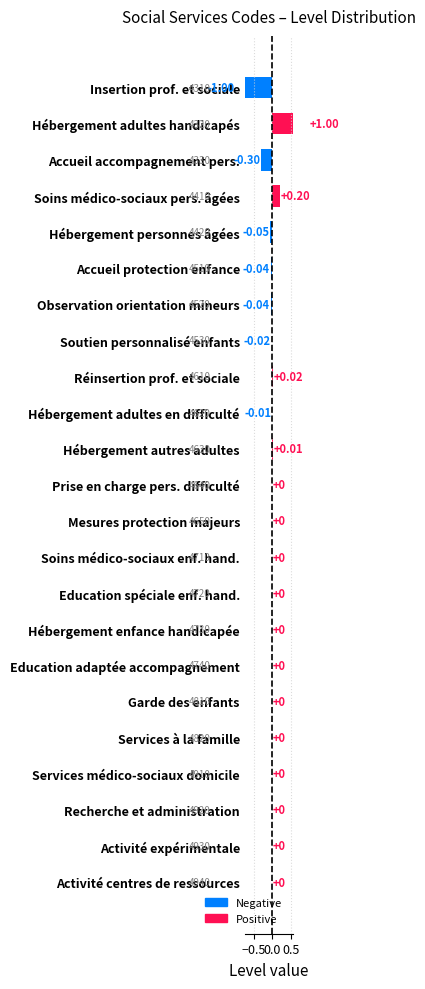

How many values are below 0?

7